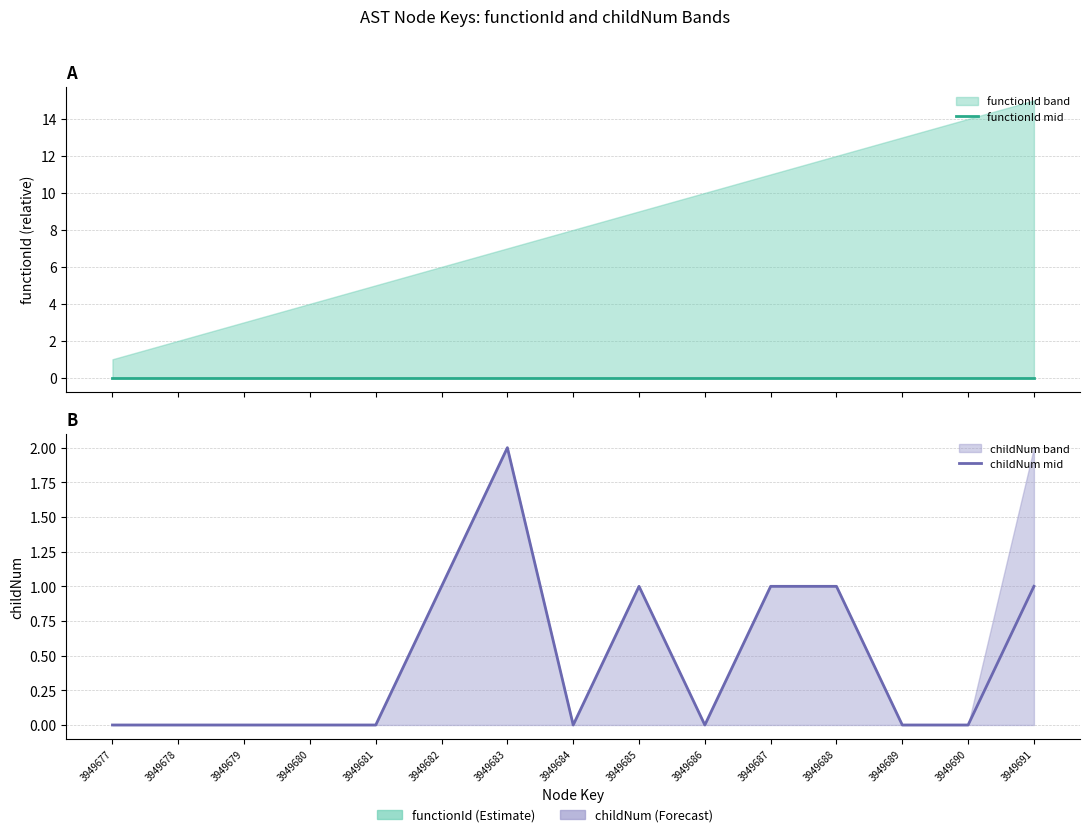

True or false: childNum mid and functionId mid cross at least once.

False